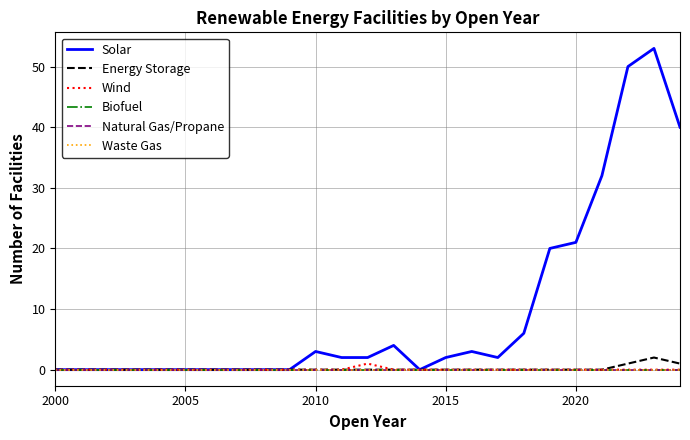

At which category does Solar reach its first local peak?

2010